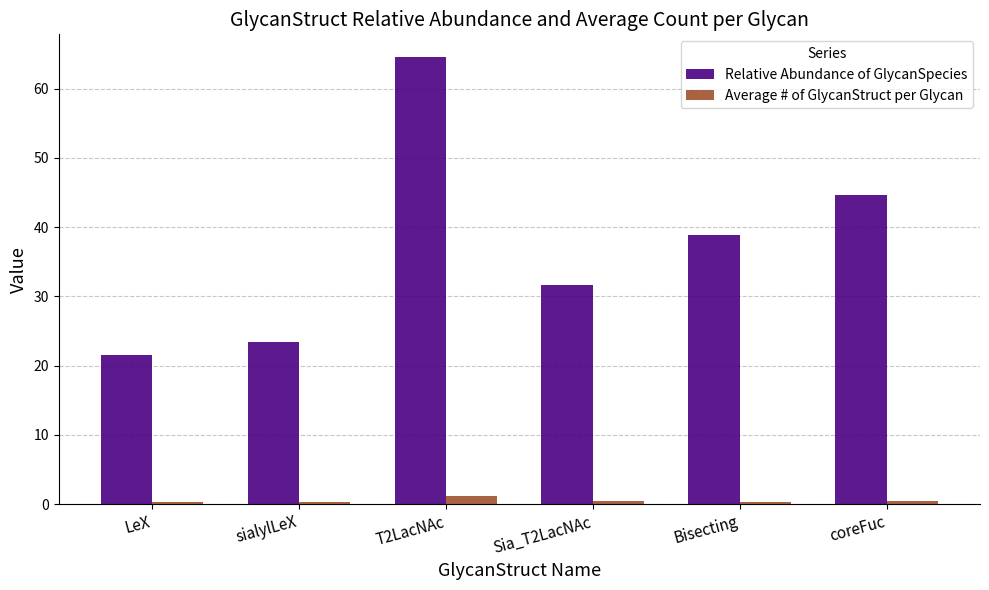

How many groups of bars are there?

6